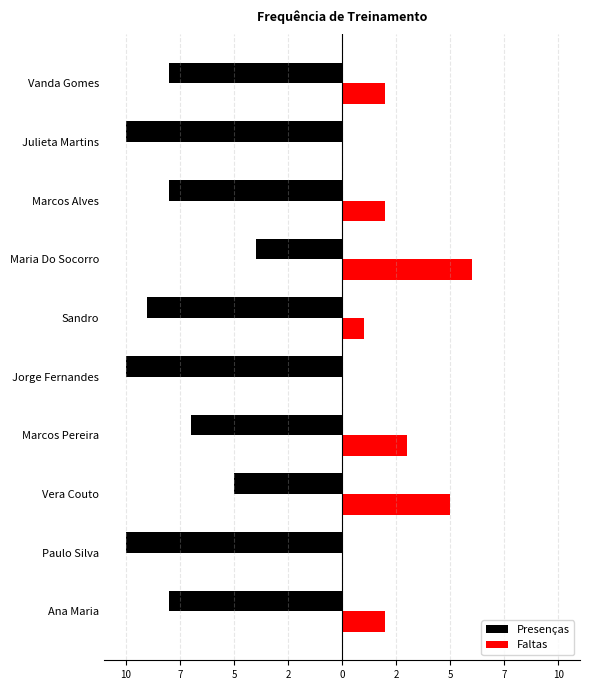

What are all the series names shown in the legend?

Presenças, Faltas